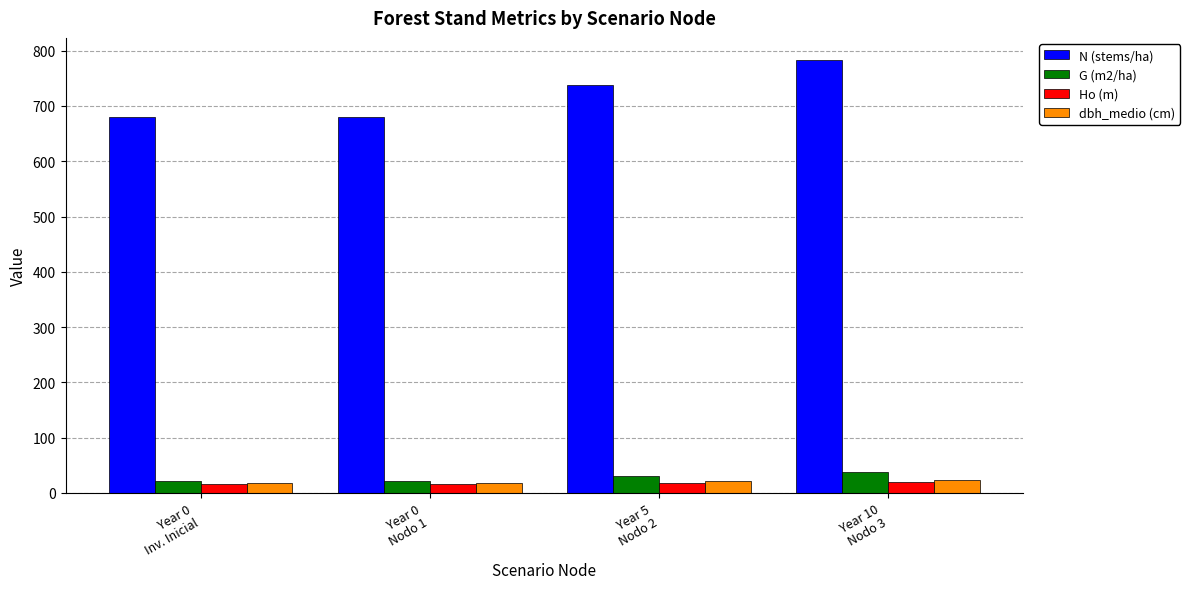

What is the maximum value shown in the chart?

784.0